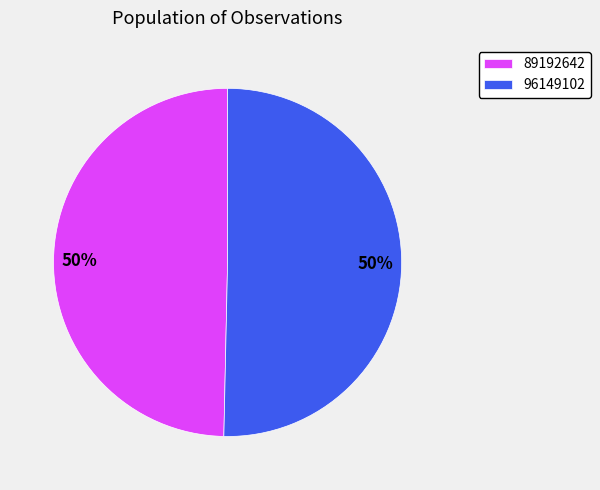

To the nearest percent, what percentage of the pie is 96149102?

50%